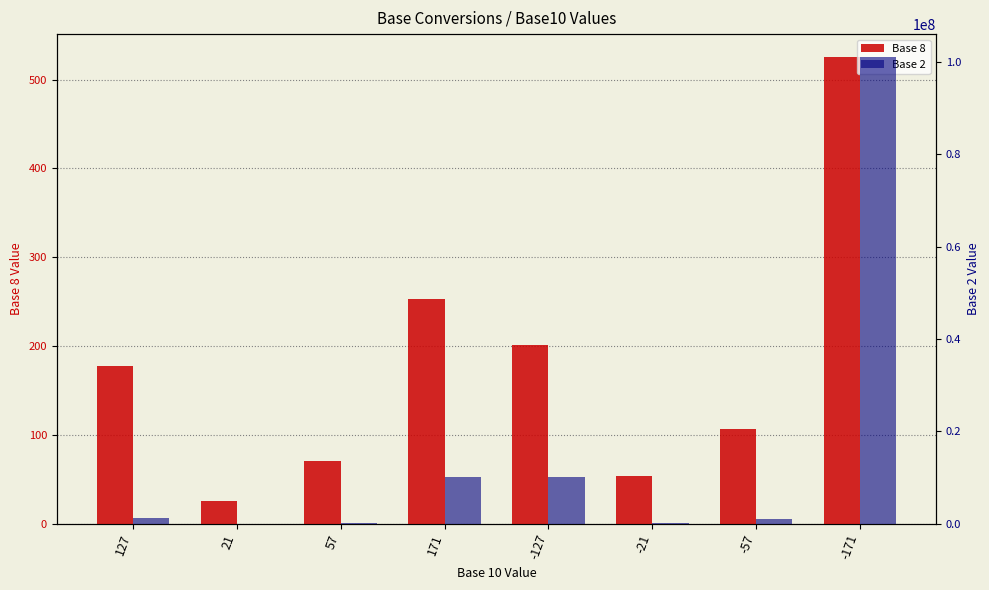

Where is Base 2 nearest to the value 50510101?

171